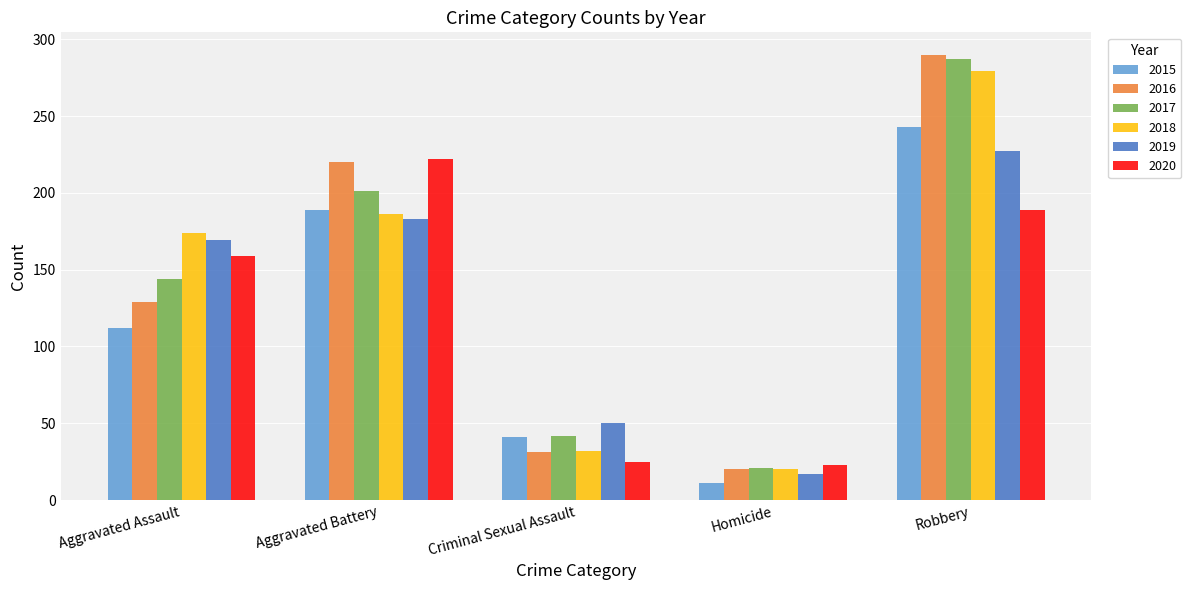

The 2019 series shows 169 at Aggravated Assault. True or false?

True